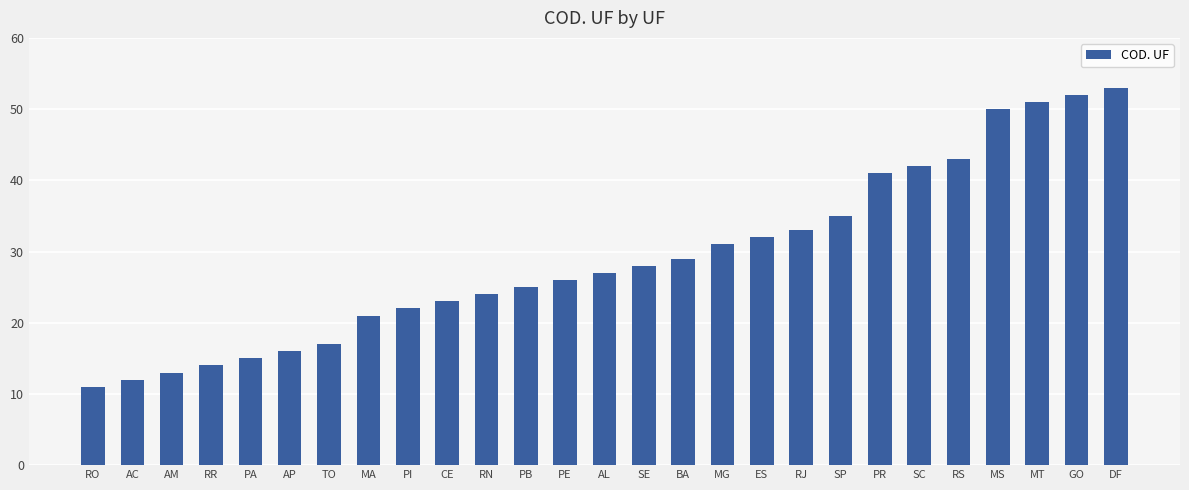

How many values are below 27?

13